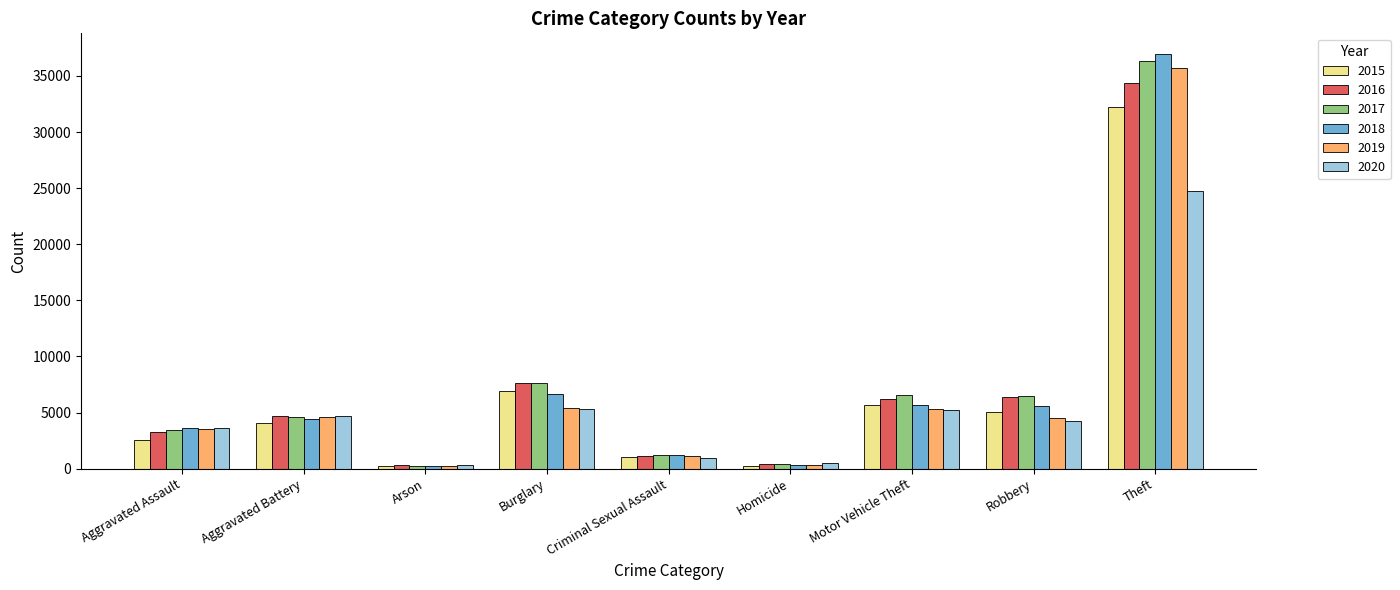

How many categories are shown in the chart?

9